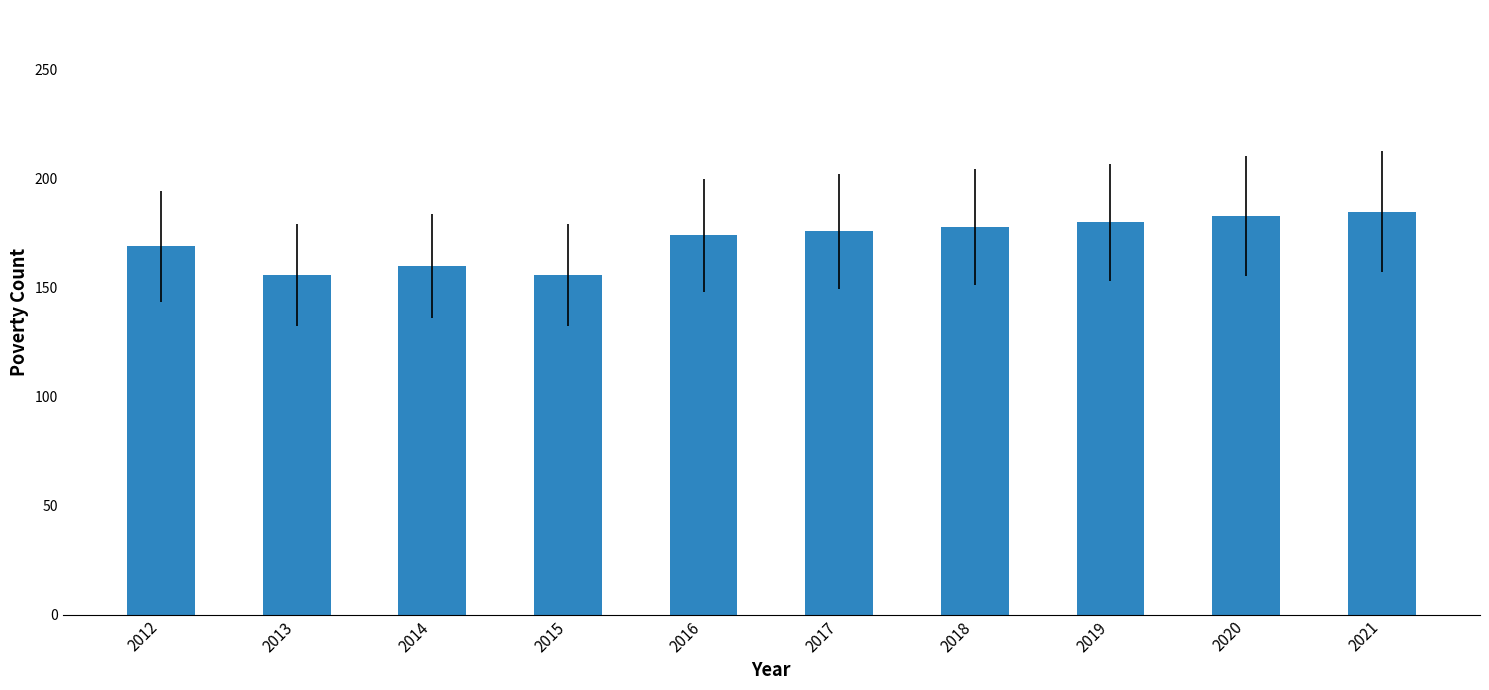

Reading left to right, list all the values displayed in this chart.

2012=169	2013=156	2014=160	2015=156	2016=174	2017=176	2018=178	2019=180	2020=183	2021=185